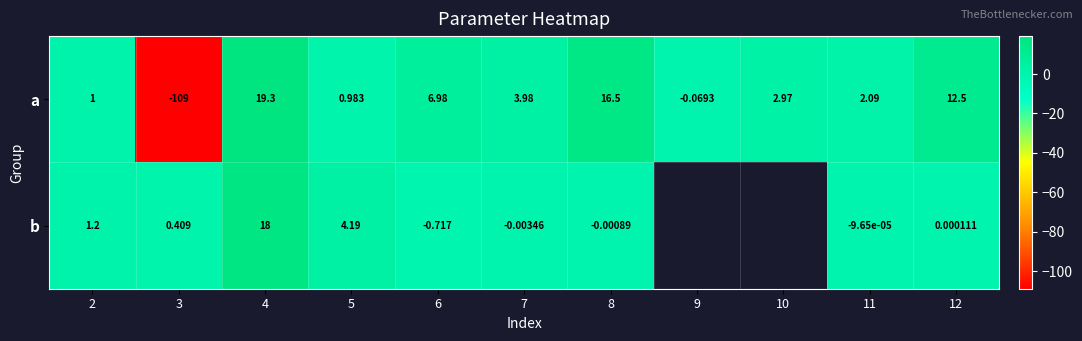

True or false: b has a value of 0.1 at 3.

False